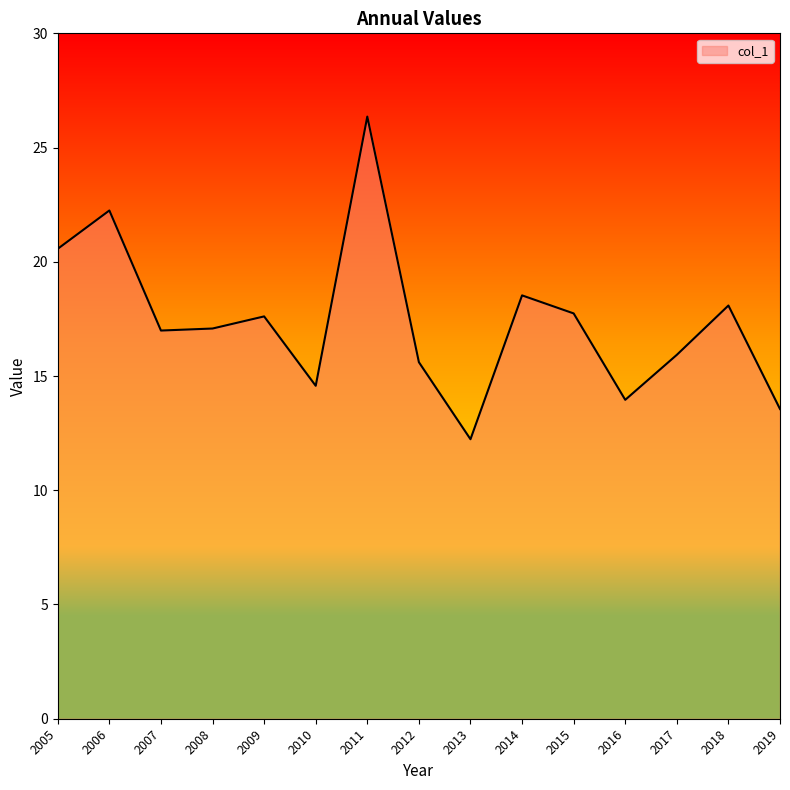

What is the sum of all values?

261.1